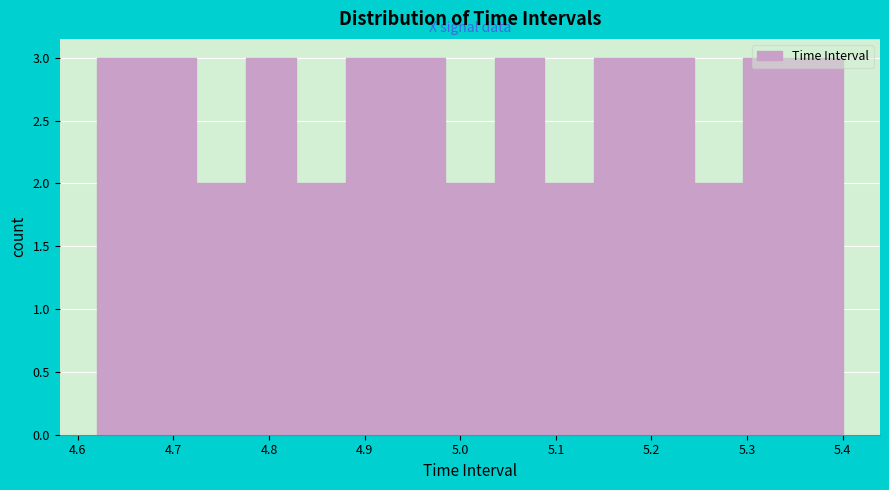

How tall is the bar that spans 5.036 to 5.088 on the x-axis? Neither the bar edges nor the heights are printed on the chart, so give them approximately, as read against the axes.

3